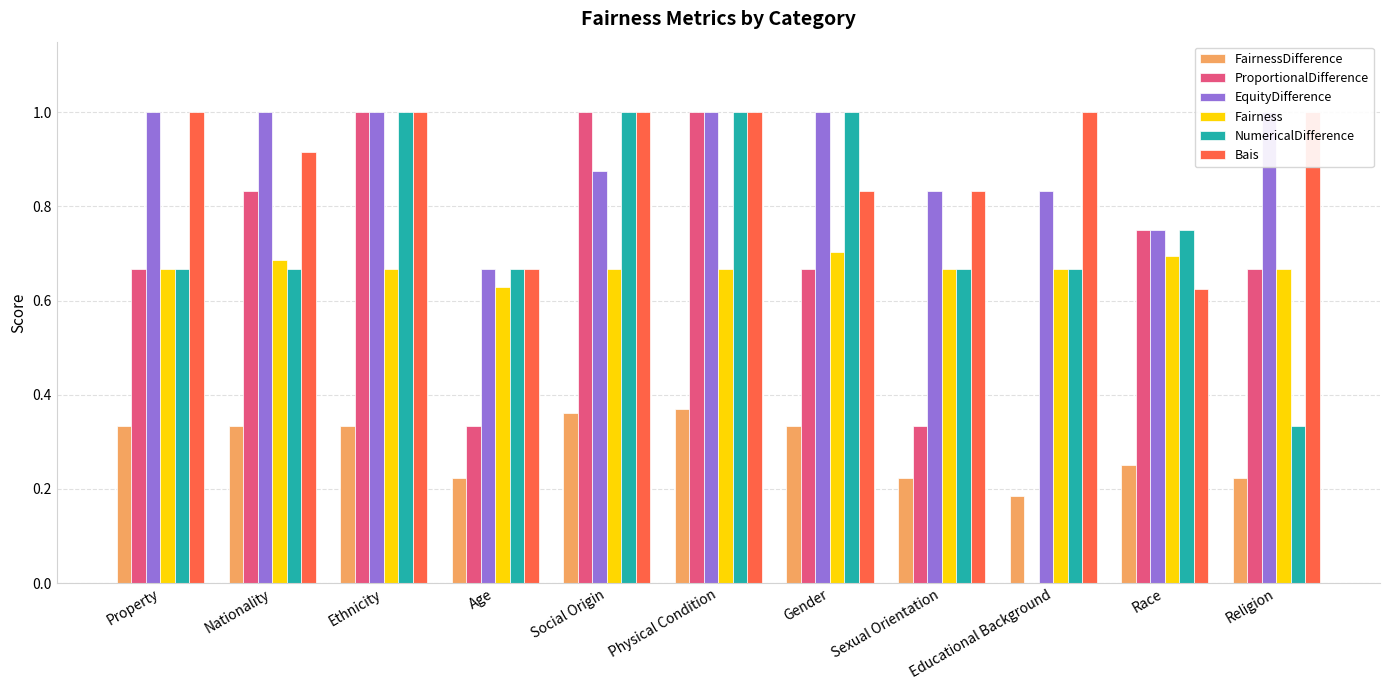

What is the difference between the maximum and minimum values in the EquityDifference series?

0.3